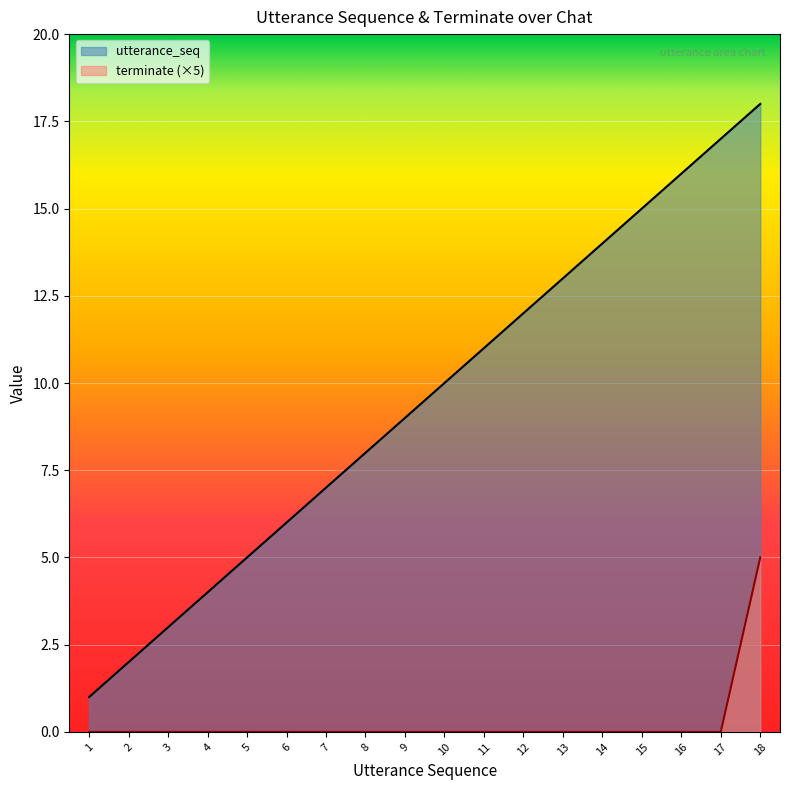

Reading left to right, extract all data points from this chart.

utterance_seq: 1	2	3	4	5	6	7	8	9	10	11	12	13	14	15	16	17	18
terminate: 0	0	0	0	0	0	0	0	0	0	0	0	0	0	0	0	0	5